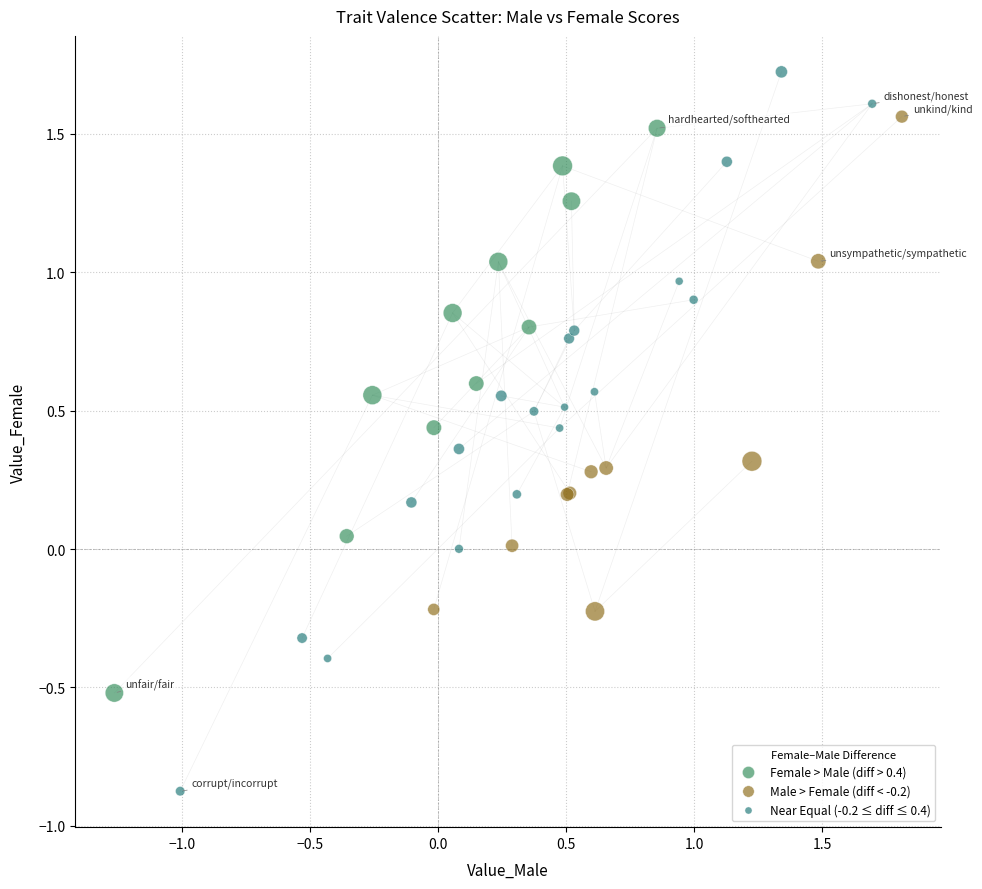

Which series has the widest spread of Y values?

Near Equal (-0.2 ≤ diff ≤ 0.4)